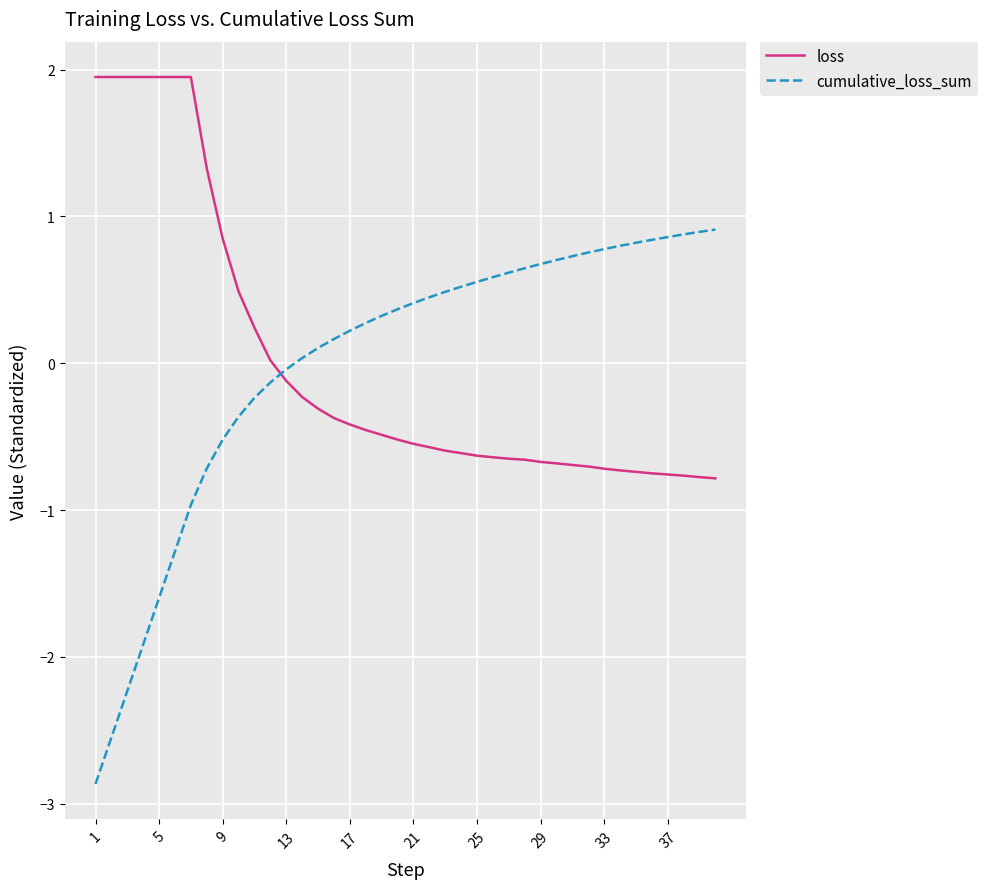

True or false: the data has more than 2 interior local peaks.

False